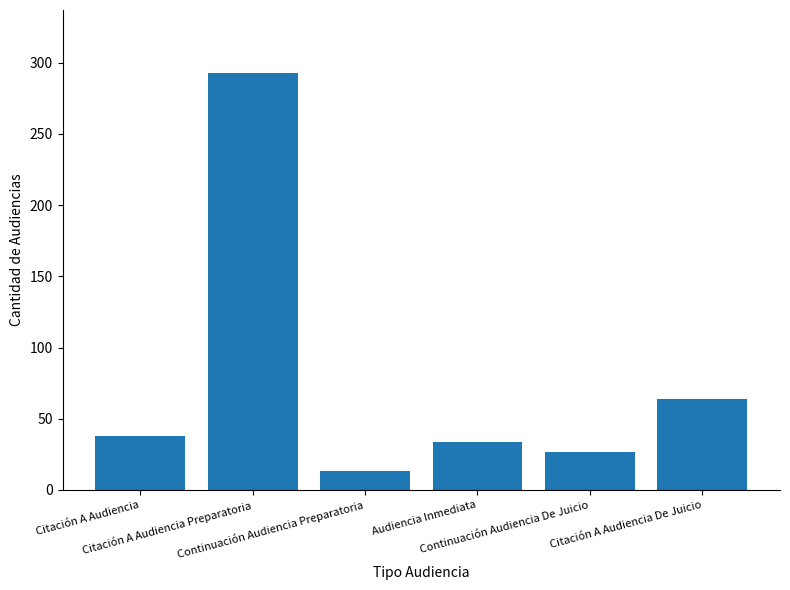

Read the value at Citación A Audiencia, to the nearest 50.

50